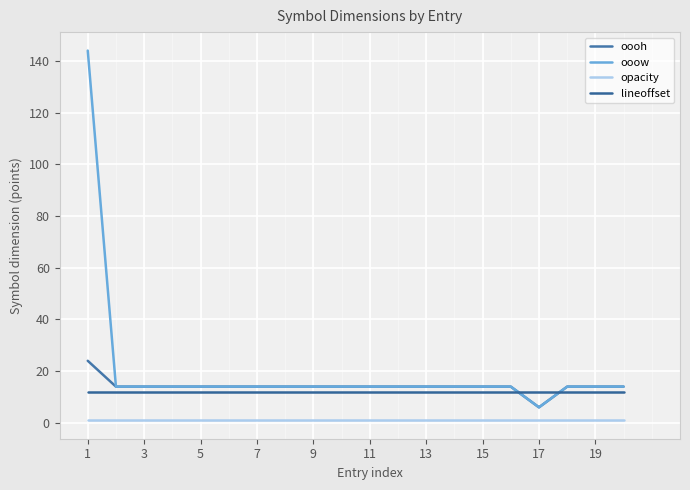

What is the average value of the lineoffset series?

12